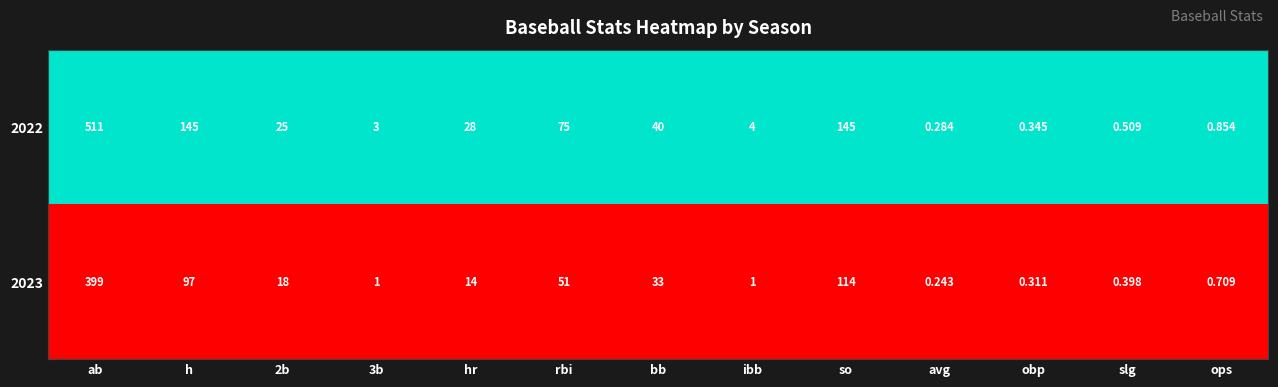

Is the value of 2023 at ab greater than the value of 2022 at slg?

Yes